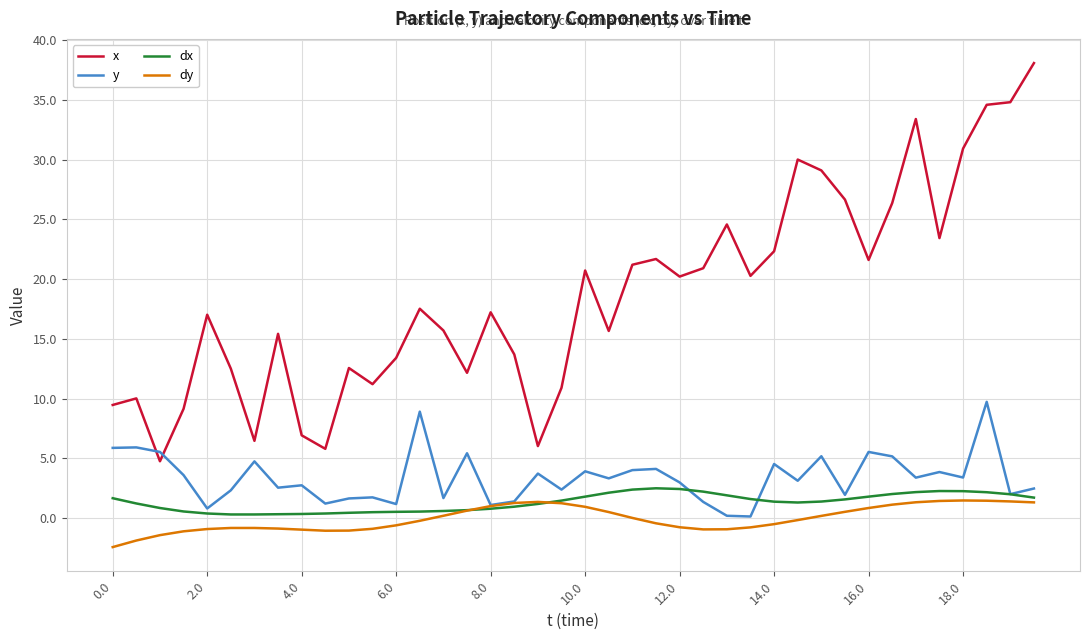

Which series has the largest total across all categories?

x